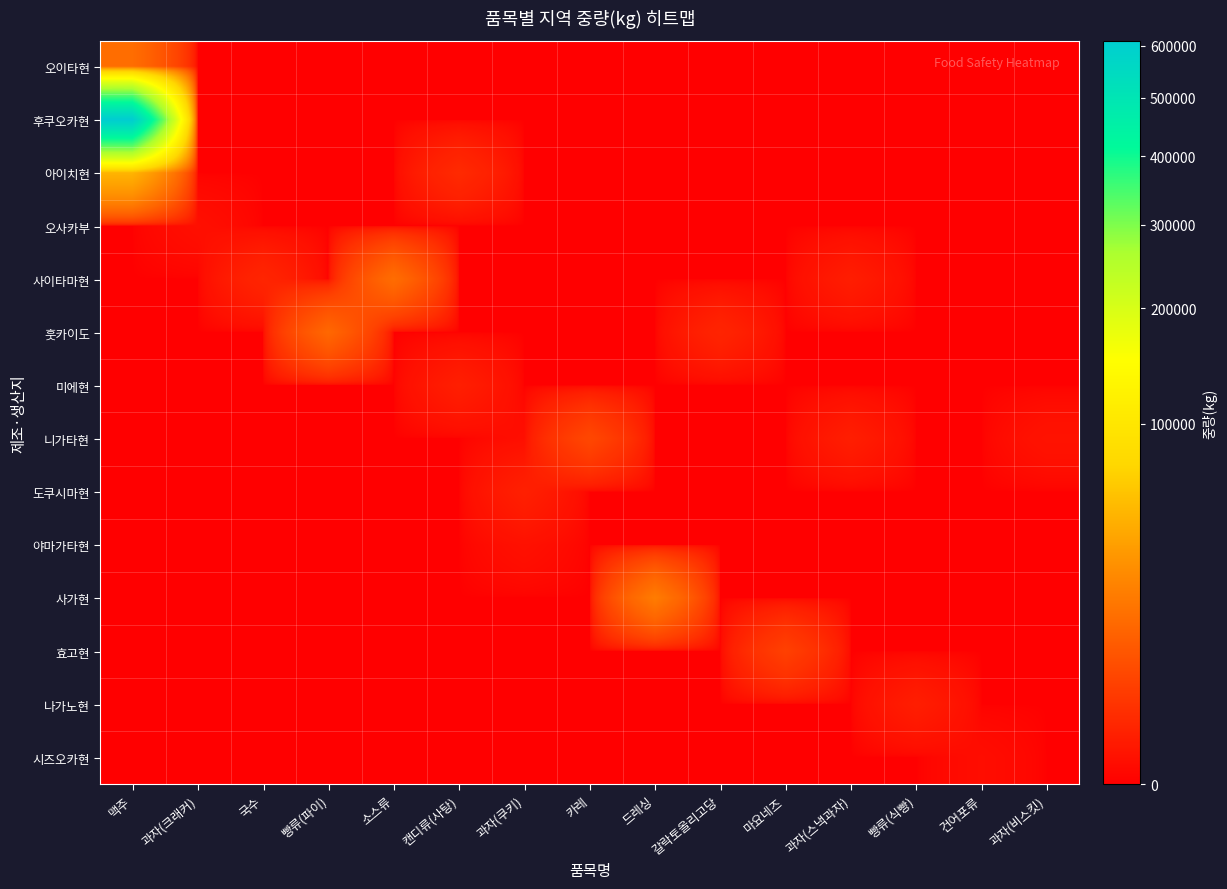

What is the total value across all series at 갈락토올리고당?

1000